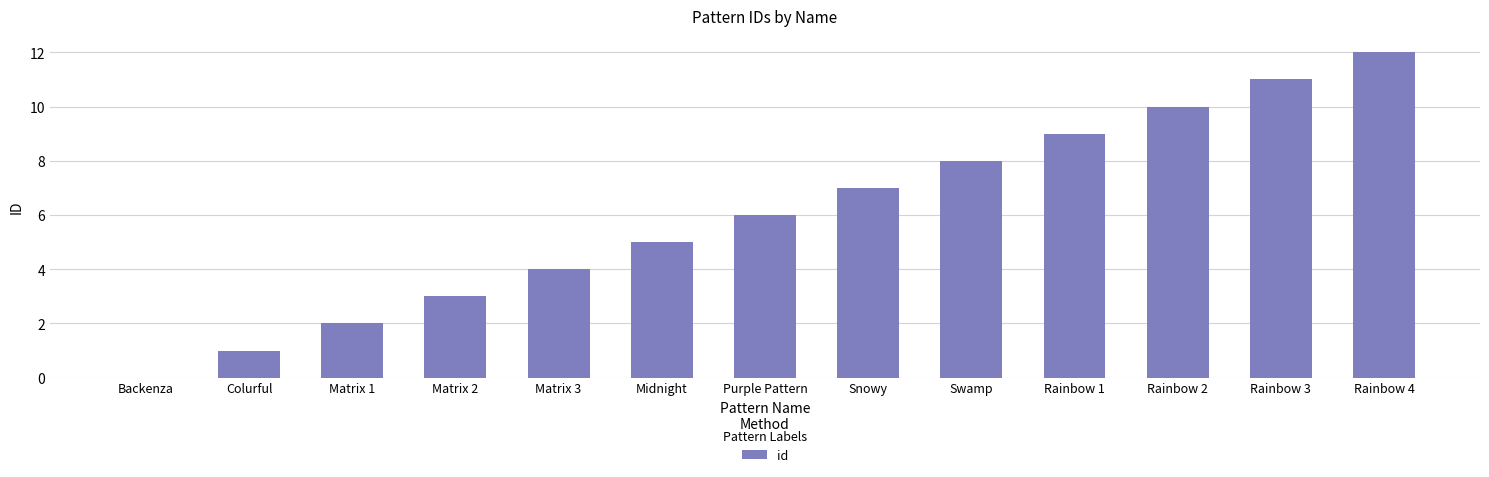

The chart shows a value of 5 at Snowy. True or false?

False